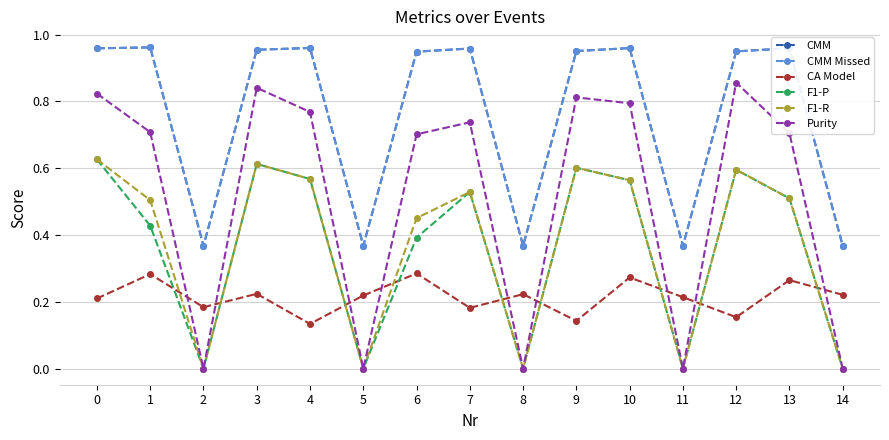

Is the value of CMM at 14 greater than the value of Purity at 6?

No